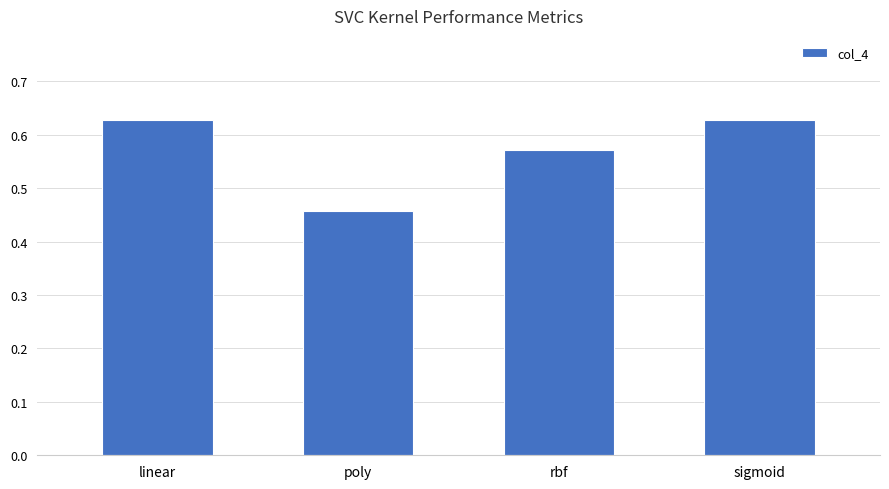

The value at rbf is 0.3. True or false?

False